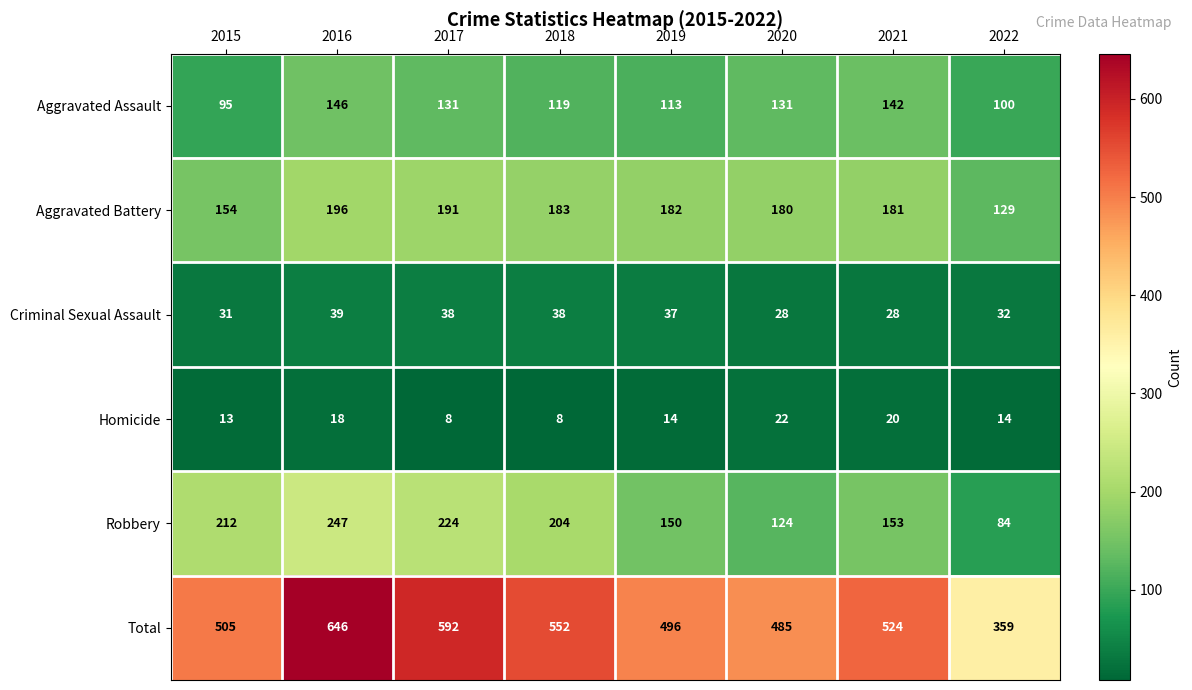

At 2018, list the series in order from smallest to largest.

Homicide, Criminal Sexual Assault, Aggravated Assault, Aggravated Battery, Robbery, Total